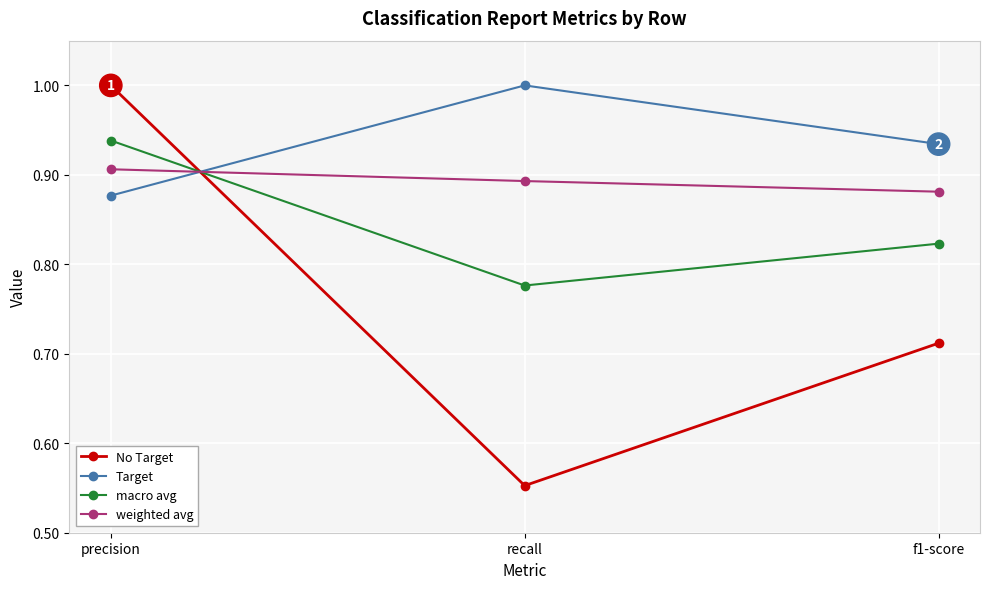

Rank the series at f1-score from lowest to highest value.

No Target, macro avg, weighted avg, Target